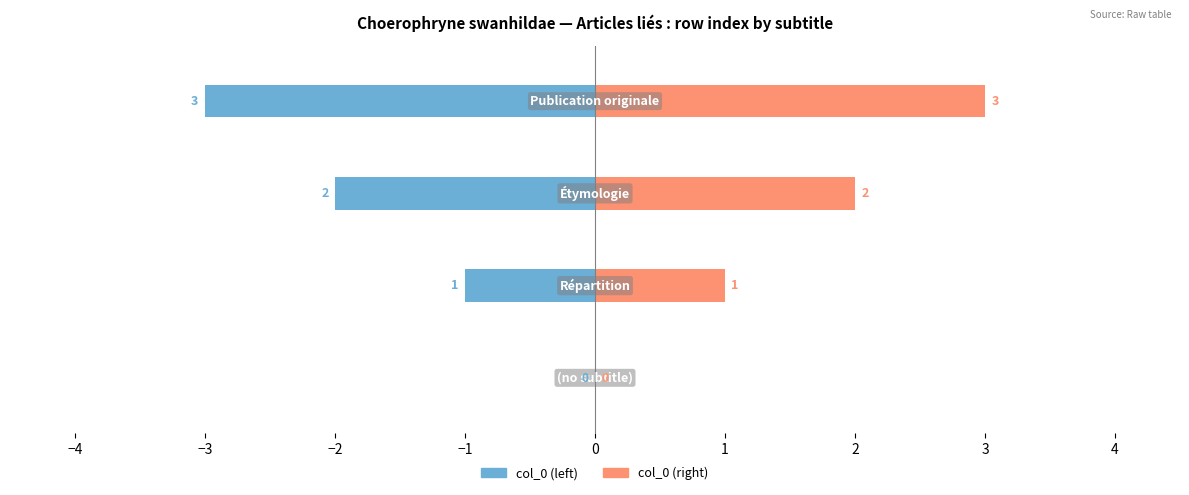

Rank the series by their maximum value, from highest to lowest.

col_0 (right), col_0 (left)